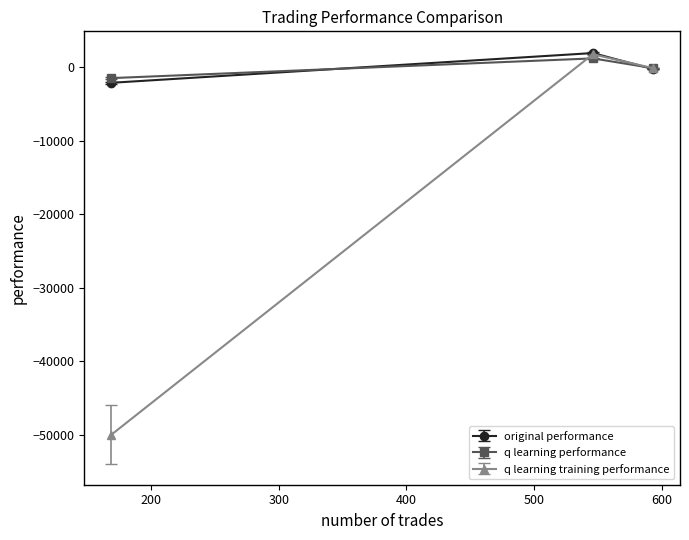

What is the value of the original performance point at the 2nd from the left?

1907.8